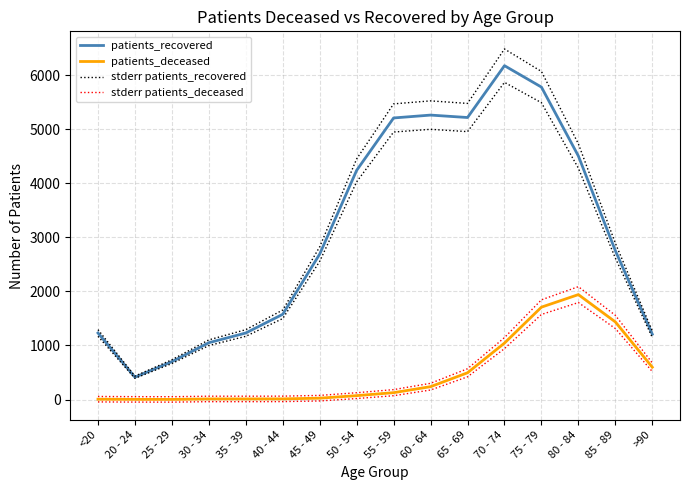

What are all the series names shown in the legend?

patients_recovered, patients_deceased, stderr patients_recovered, stderr patients_deceased